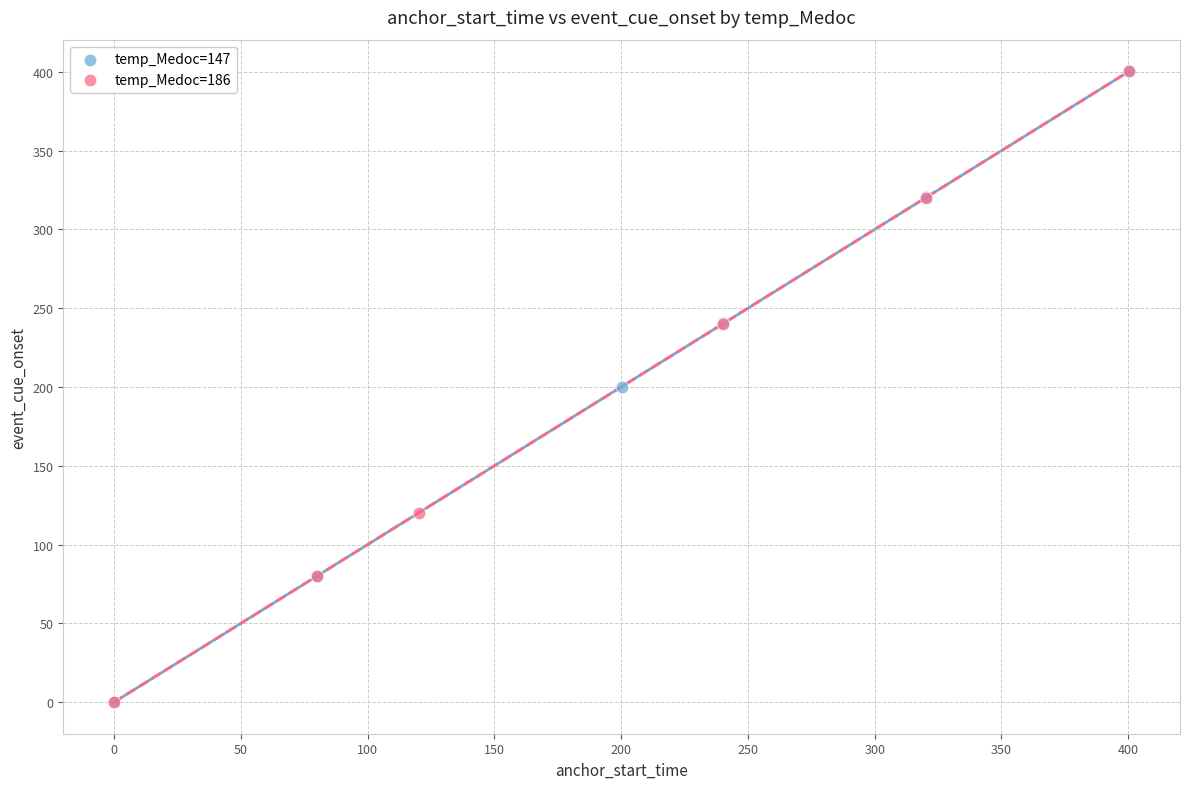

Which series has the widest spread of Y values?

temp_Medoc=147